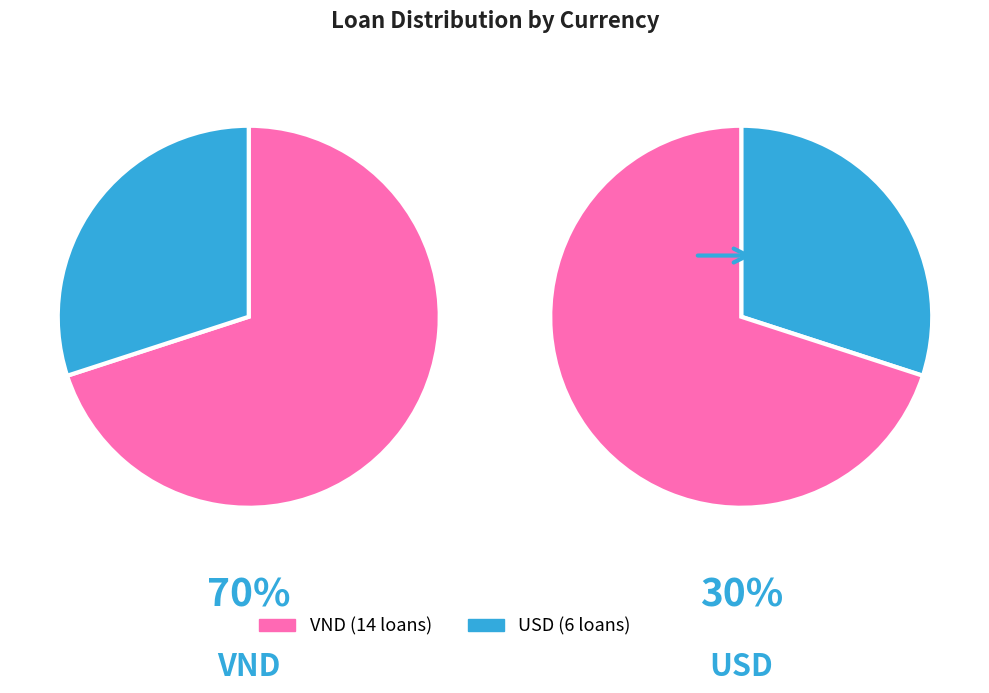

Which has a higher value, VND or USD?

VND